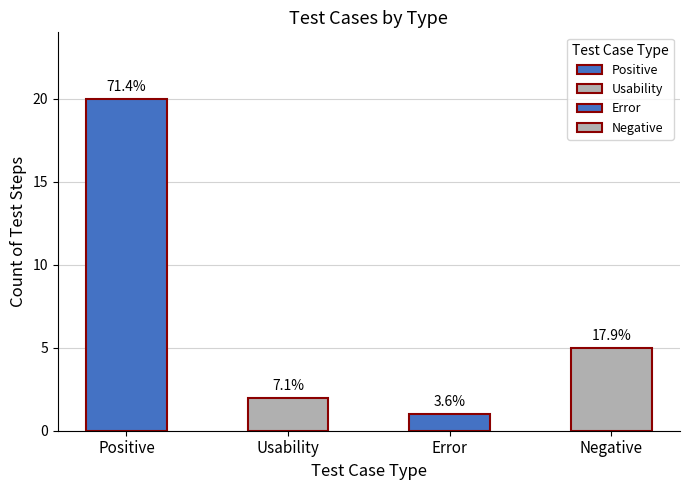

How many values exceed 5?

1